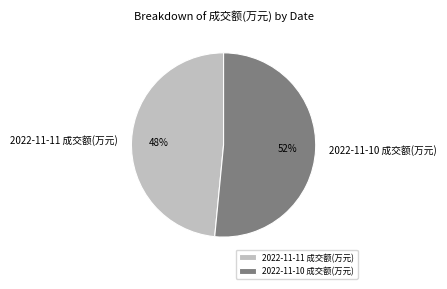

Count the number of slices in the pie.

2